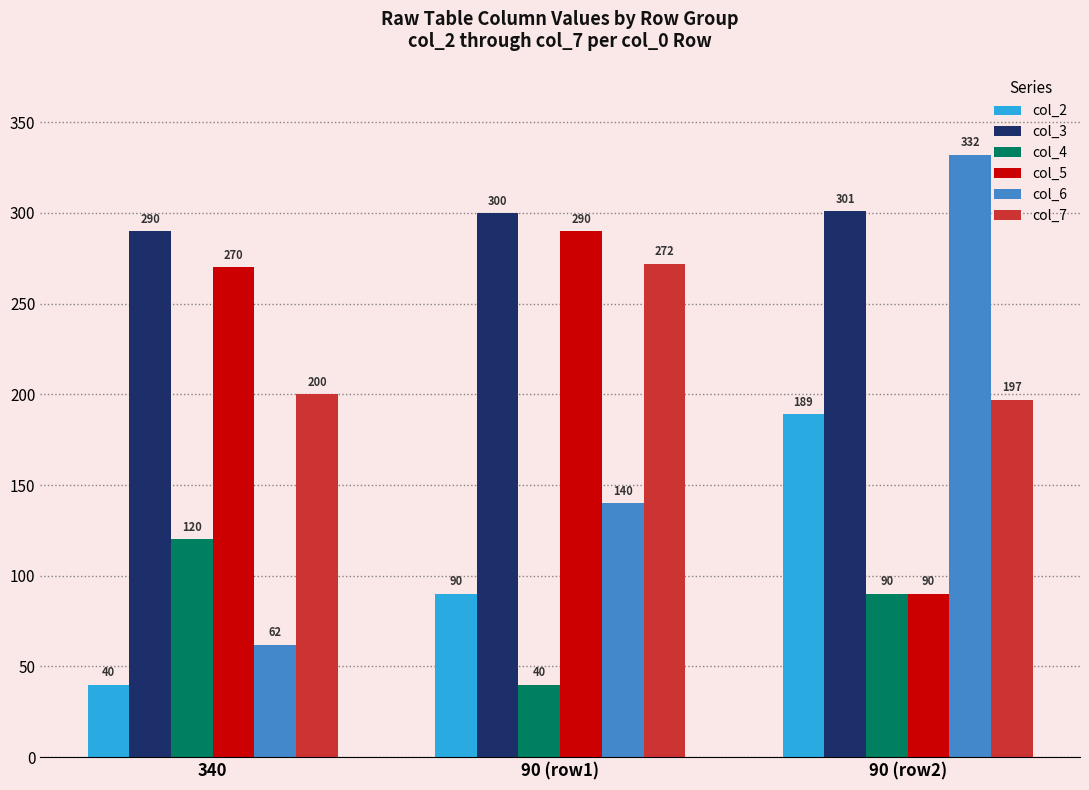

What is the sum of all col_6 values?

534